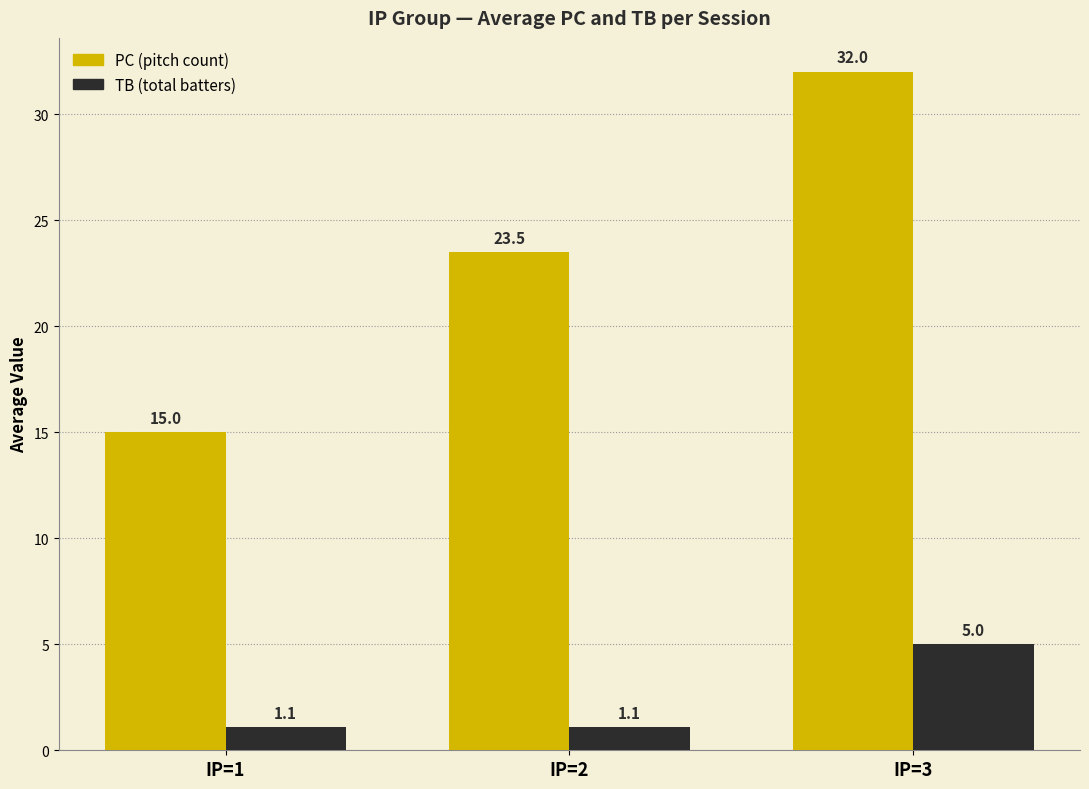

How many bars are there in total?

6